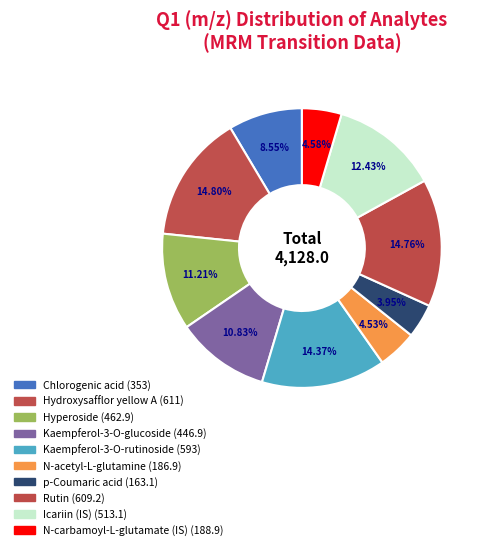

What is the change in value from Chlorogenic acid to p-Coumaric acid?

-189.9